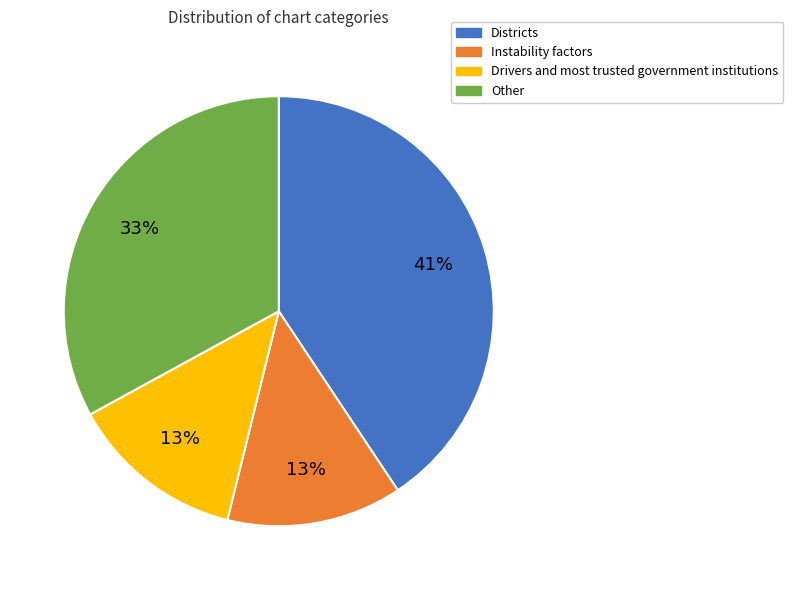

Is it true that Instability factors is 13% of the pie?

True